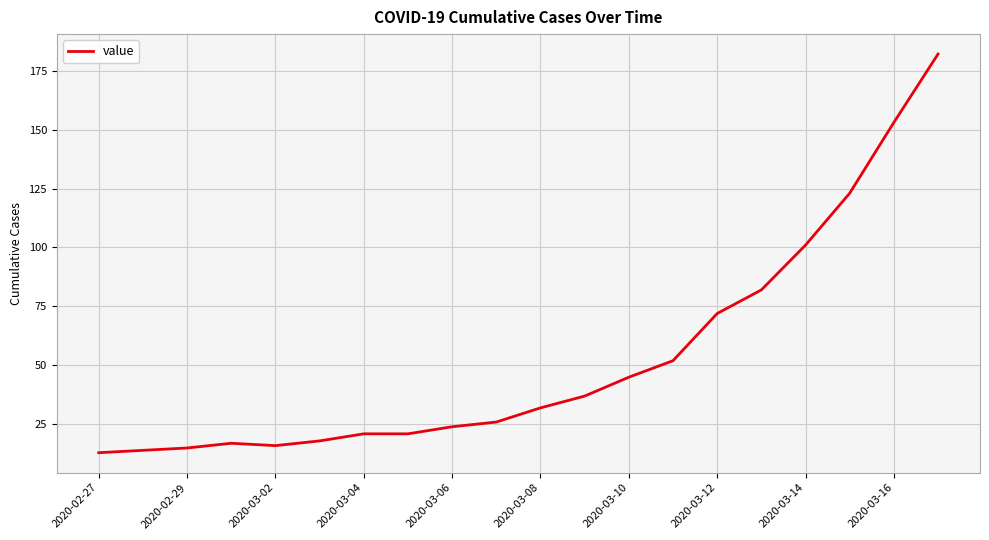

What is the difference between the maximum and minimum values?

169